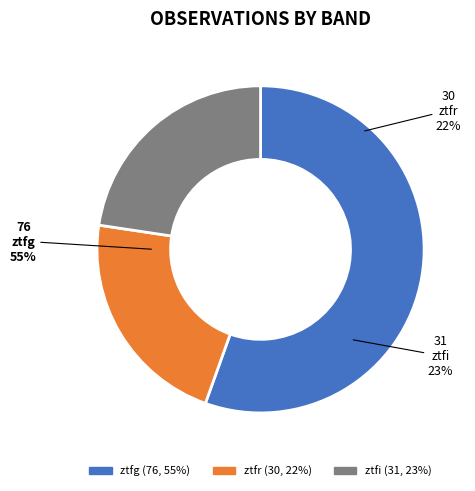

To the nearest percent, what portion does ztfg represent?

55%